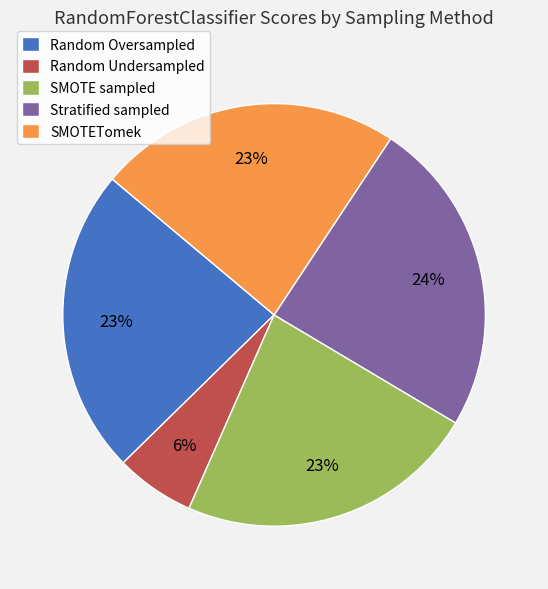

Which category has the smallest portion of the pie?

Random Undersampled